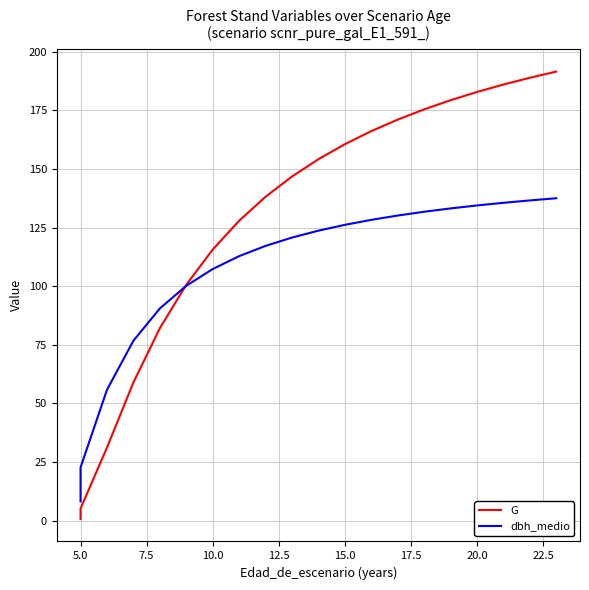

Which series has the widest spread of values?

G